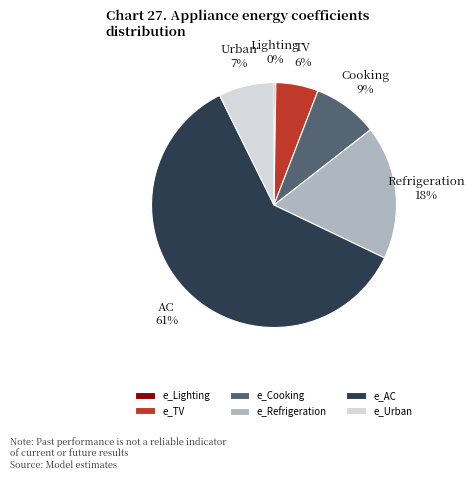

True or false: e_Urban accounts for 16% of the total.

False